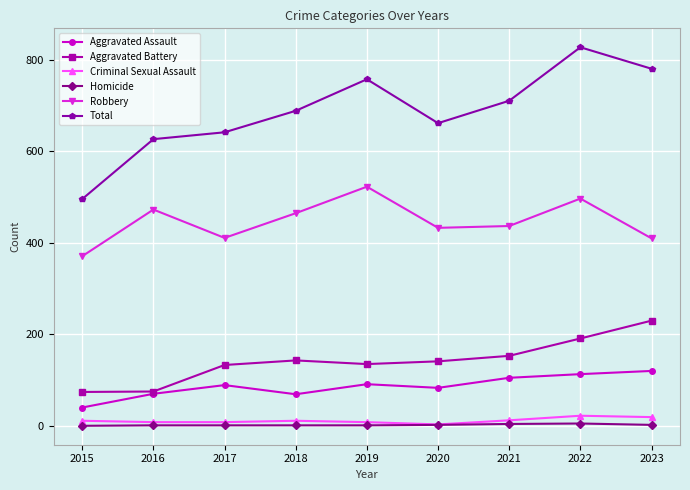

At which category does Robbery reach its first local valley?

2017